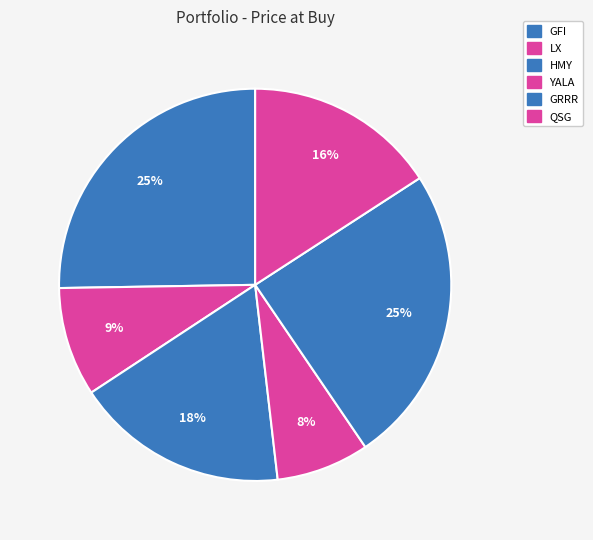

How many slices are in this pie chart?

6